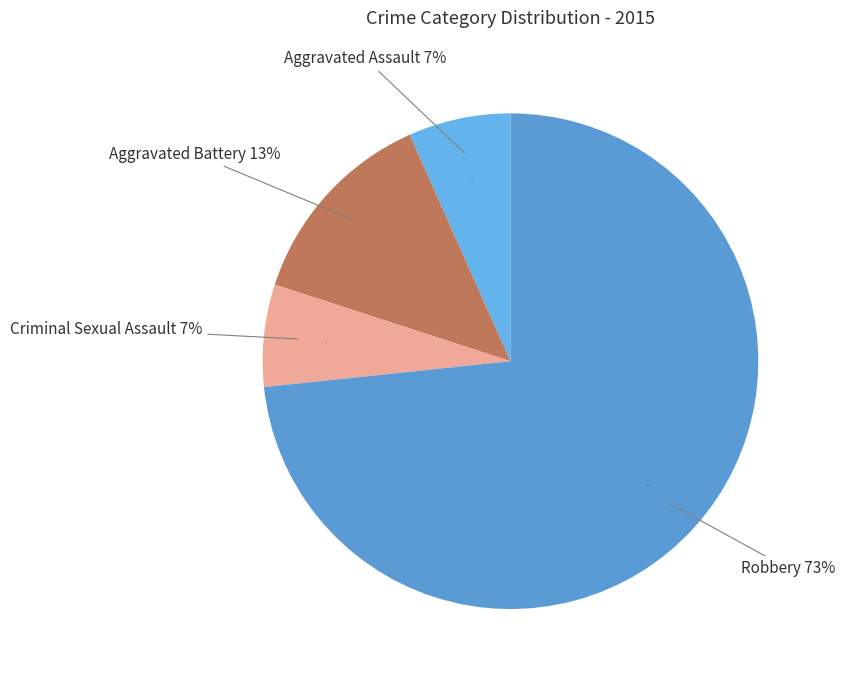

Which slice is the largest?

Robbery